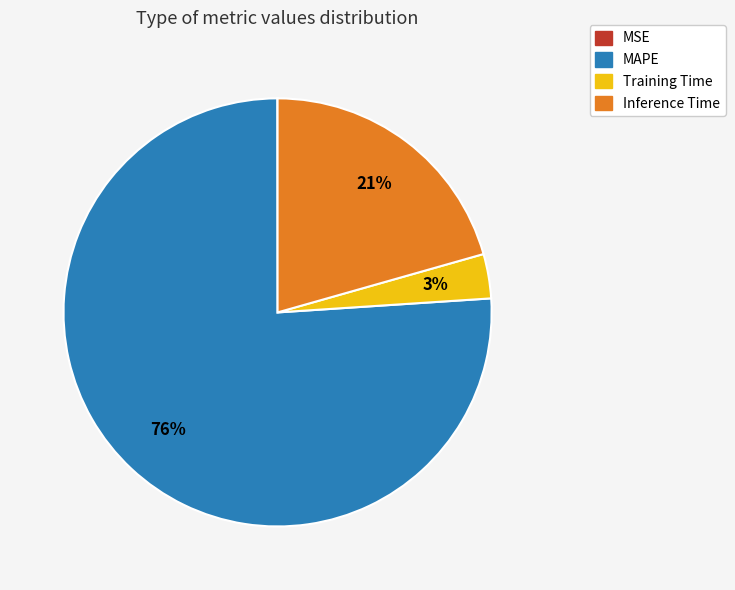

Which category has the biggest portion of the pie?

MAPE